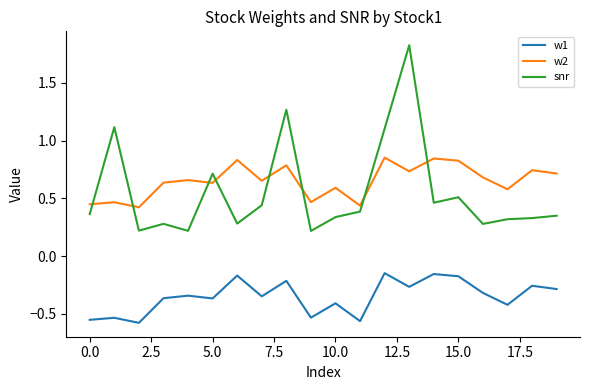

What is the greatest value displayed?

1.8